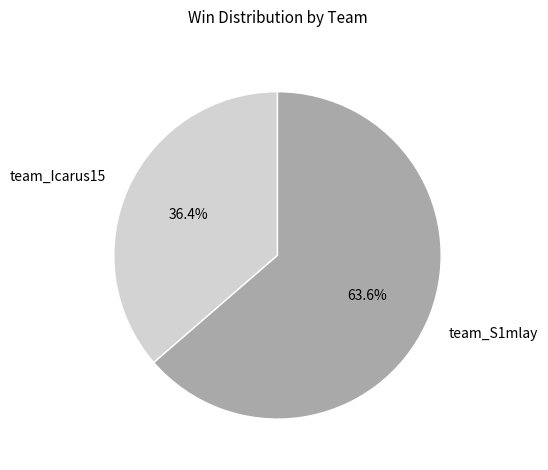

What is the largest slice in the pie chart?

team_S1mlay